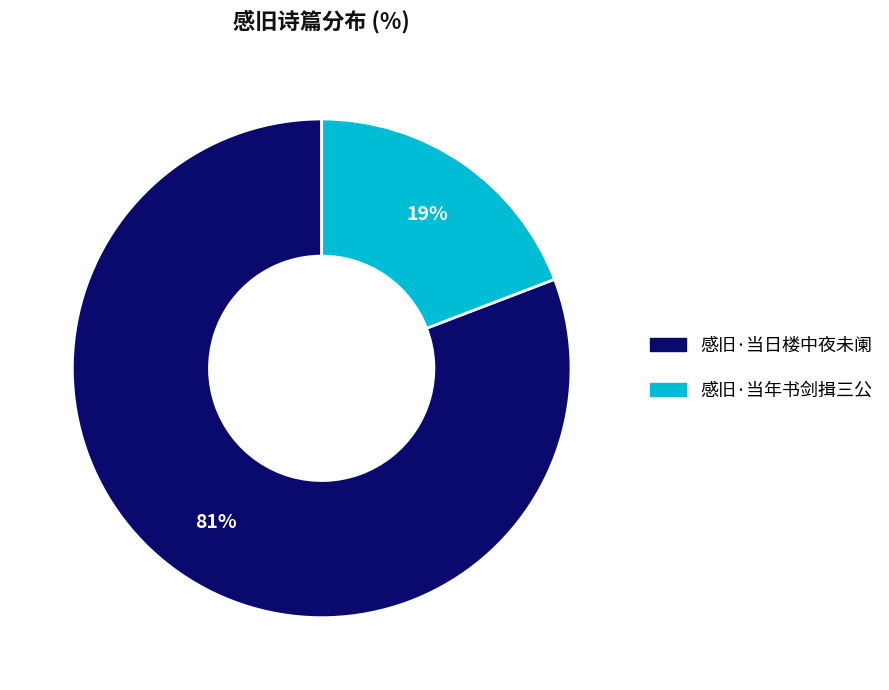

Is the sum of 感旧·当日楼中夜未阑 and 感旧·当年书剑揖三公 greater than half?

Yes